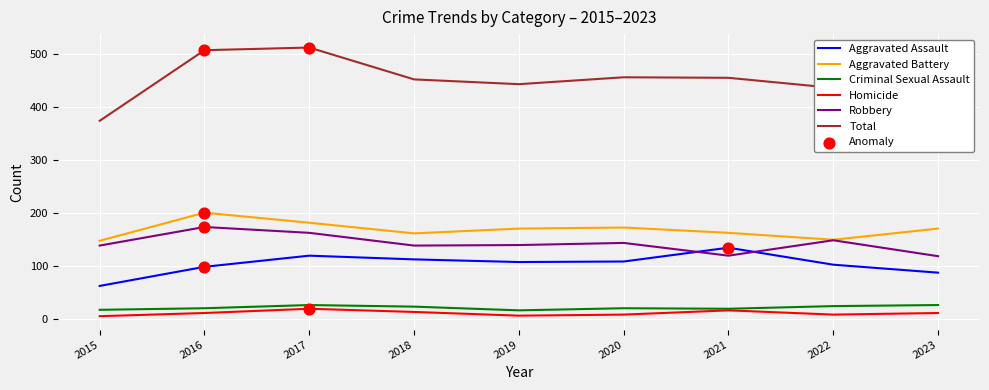

Which series has the largest total across all categories?

Total